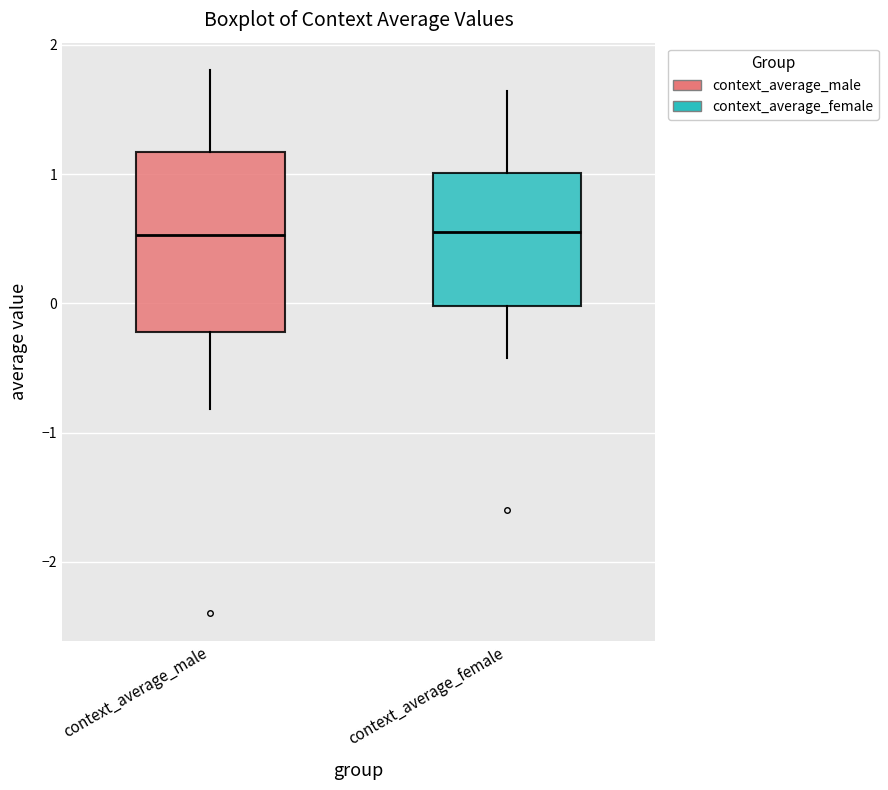

Reading left to right, read every box against the y-axis: the position of its median line, the range the box covers, and the ends of its whiskers. The values are not printed on the chart, so give them approximately, as read against the axis.

context_average_male: median 0.5, box -0.2 to 1.2, whiskers -0.8 to 1.8
context_average_female: median 0.6, box 0.0 to 1.0, whiskers -0.4 to 1.6